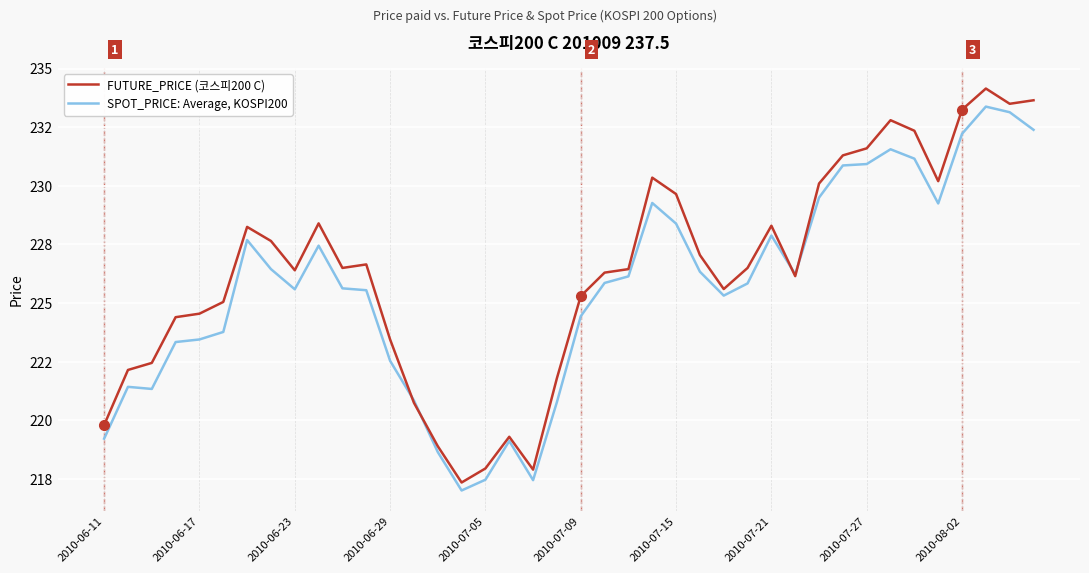

What is the difference between the maximum and minimum values in the SPOT_PRICE: Average, KOSPI200 series?

16.4